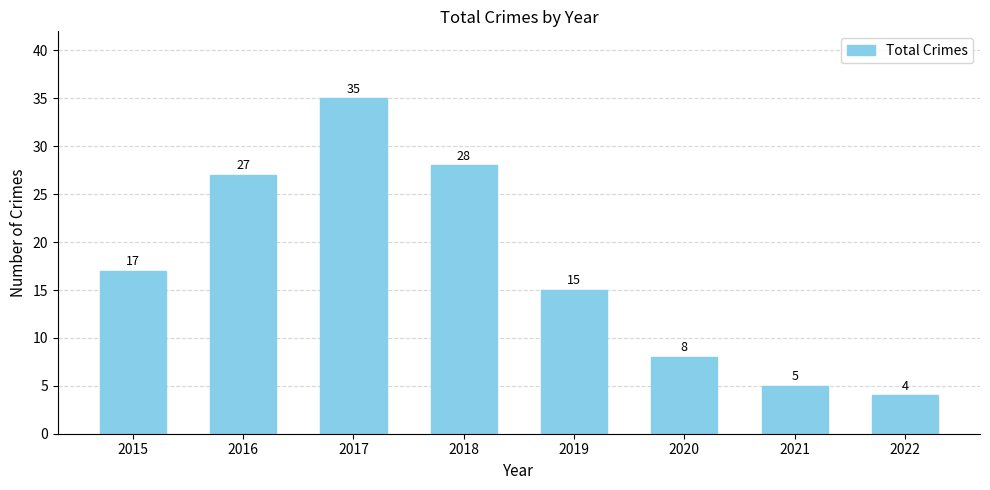

Does the chart contain any negative values?

No